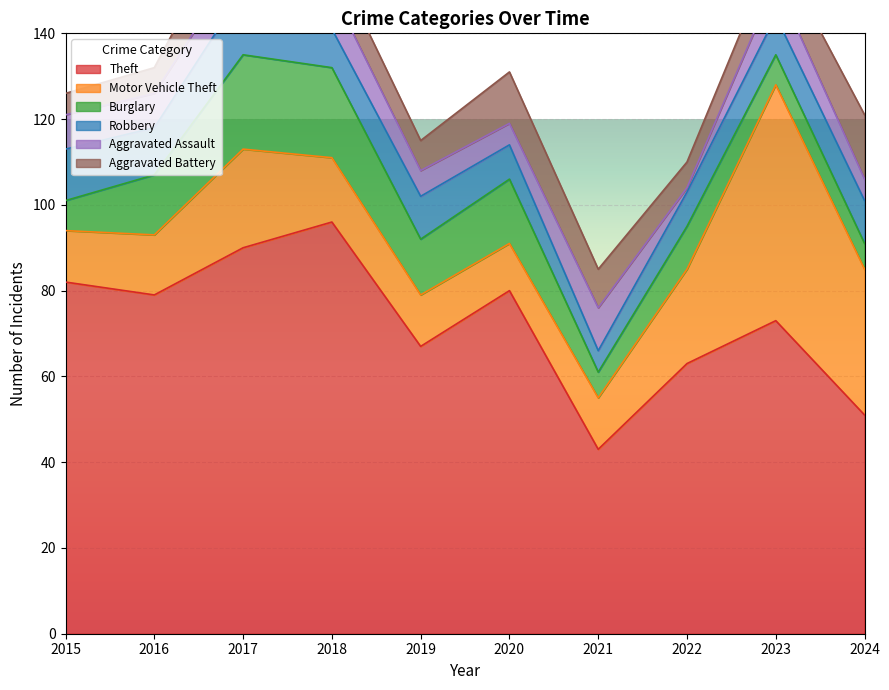

True or false: Motor Vehicle Theft and Theft intersect in this chart.

False